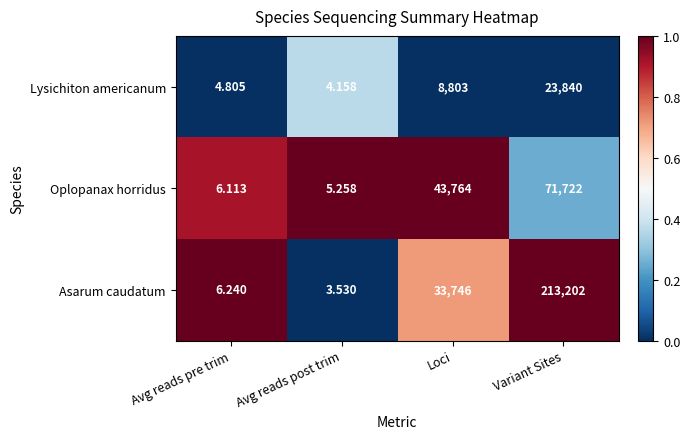

Which series has the largest total across all categories?

Asarum caudatum